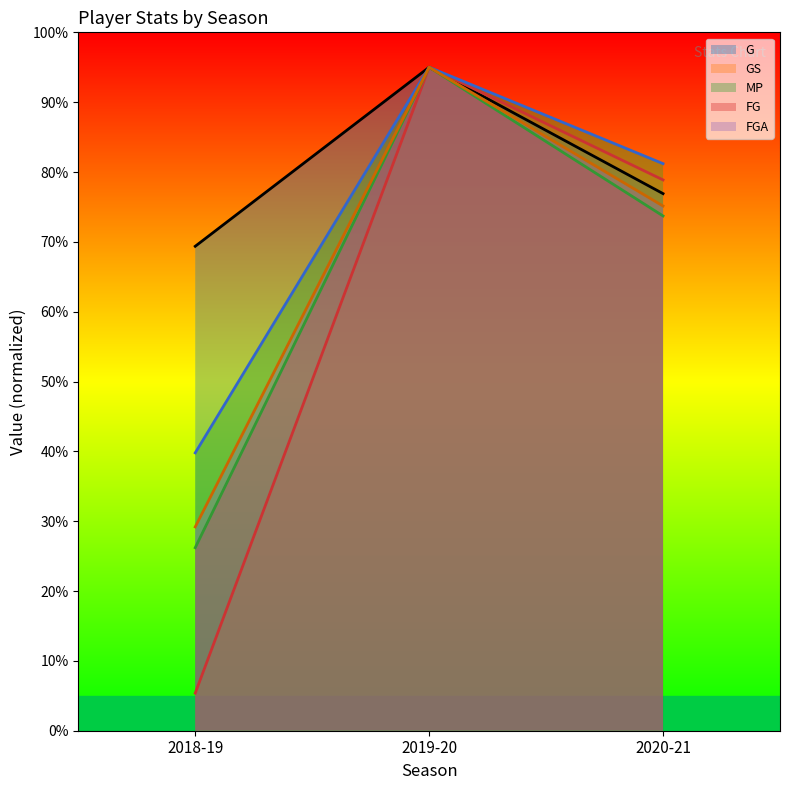

What is the sum of the G values at 2019-20 and 2020-21?

171.9